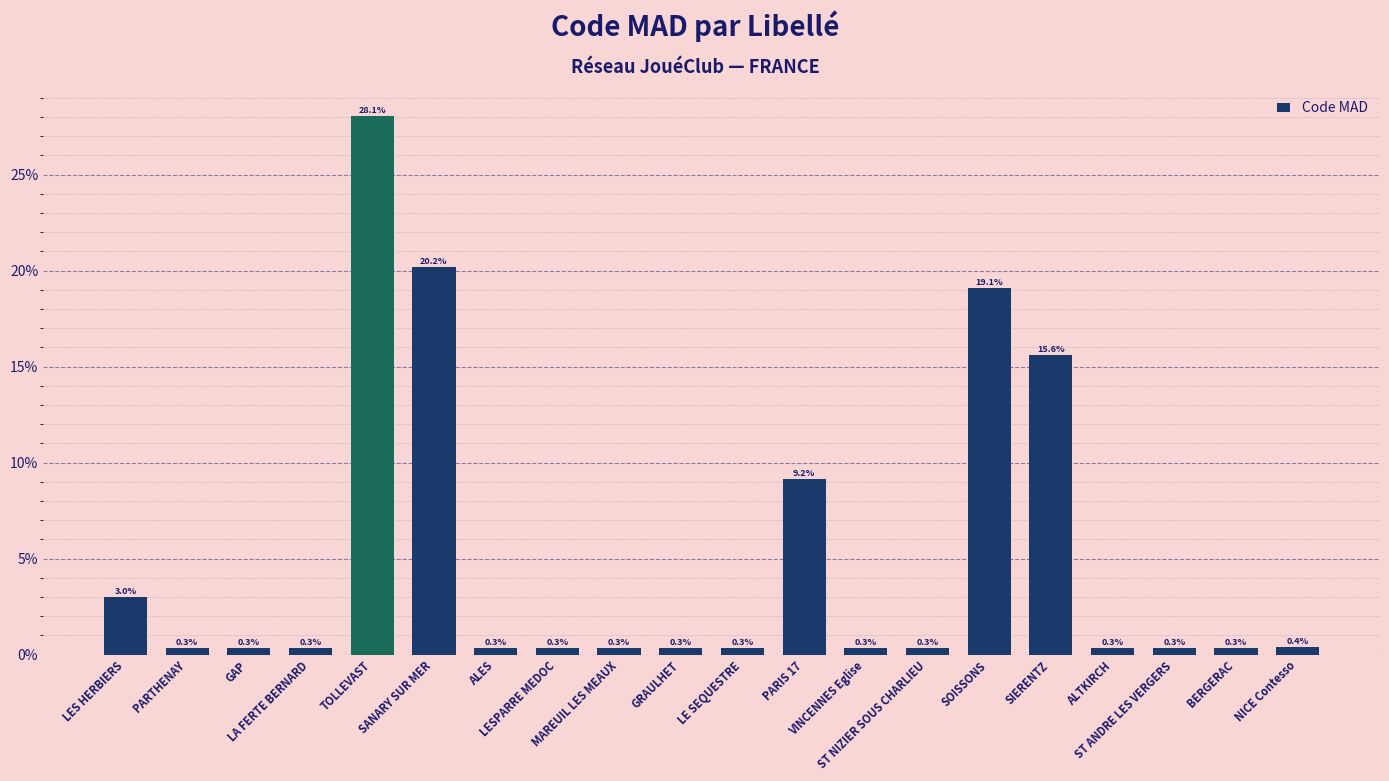

Are the bars grouped side by side (vs. stacked)?

No